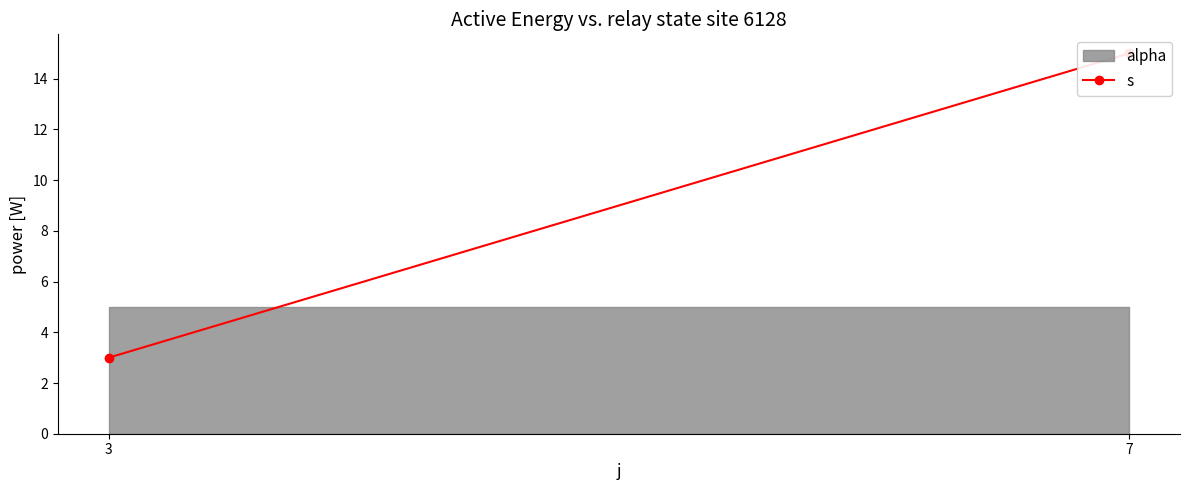

Where is the data nearest to the value 9?

3